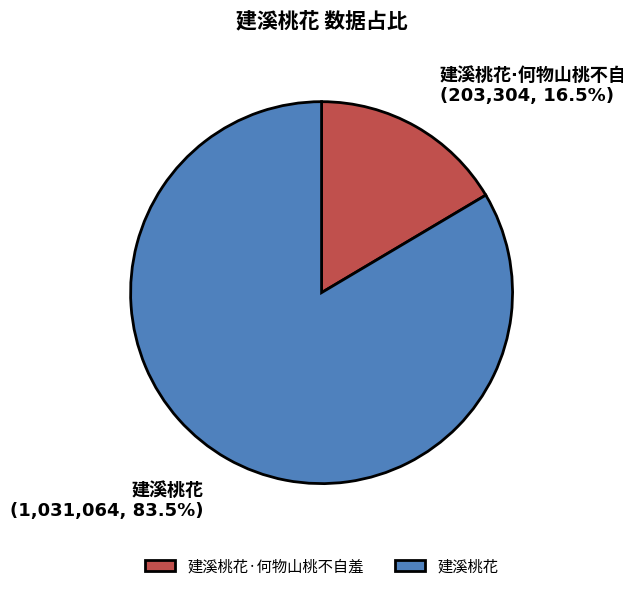

Is there a majority slice in this chart?

Yes